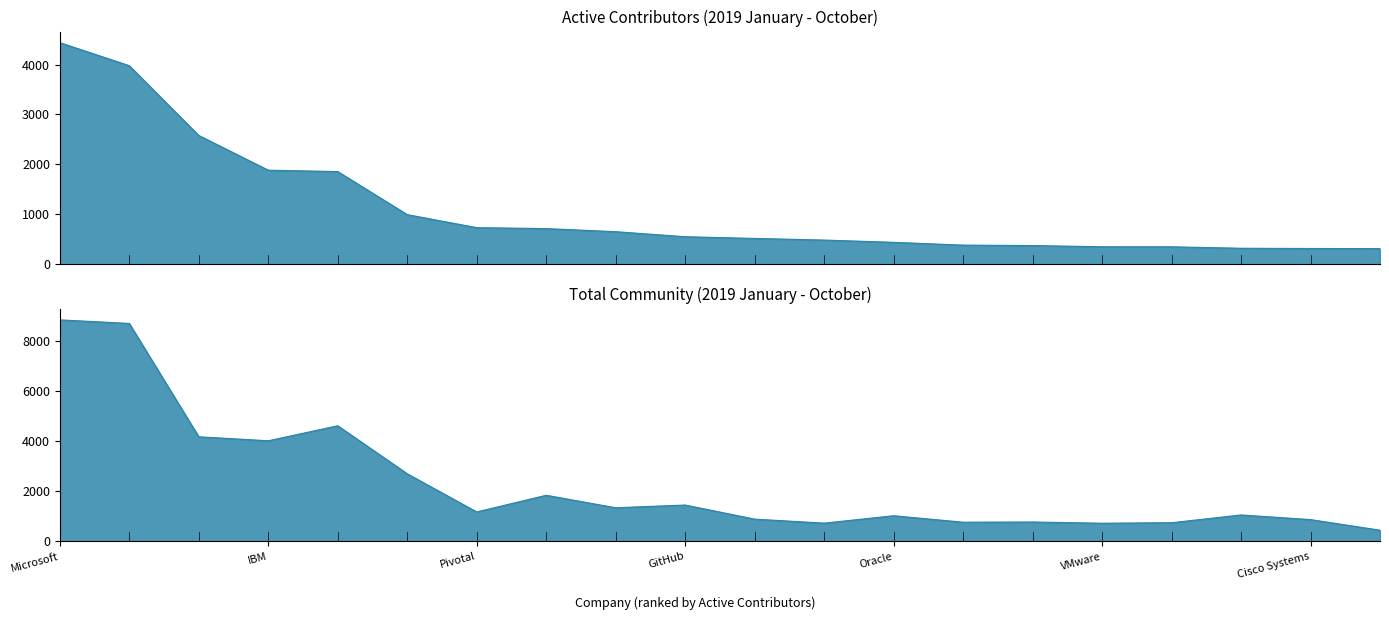

Reading right to left, list all the values displayed in this chart.

Active Contributors: JetBrains=313	Cisco Systems=315	Alibaba=320	Adobe=349	VMware=350	EPAM=374	ARM=383	Oracle=439	SUSE=484	Mozilla=517	GitHub=551	SAP=652	Amazon=714	Pivotal=733	Facebook=994	Intel=1856	IBM=1884	Red Hat=2579	Google=3977	Microsoft=4439
Total Community: JetBrains=450	Cisco Systems=873	Alibaba=1058	Adobe=749	VMware=728	EPAM=777	ARM=769	Oracle=1027	SUSE=732	Mozilla=892	GitHub=1455	SAP=1346	Amazon=1844	Pivotal=1179	Facebook=2703	Intel=4619	IBM=4020	Red Hat=4179	Google=8704	Microsoft=8847